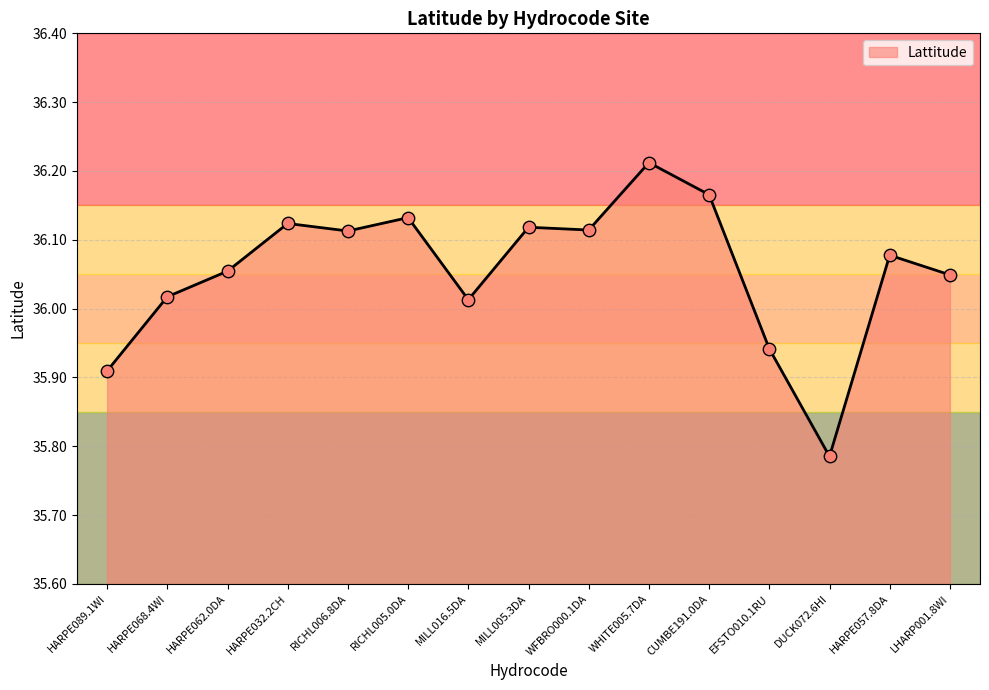

What is the change in value from HARPE068.4WI to WFBRO000.1DA?

+0.1